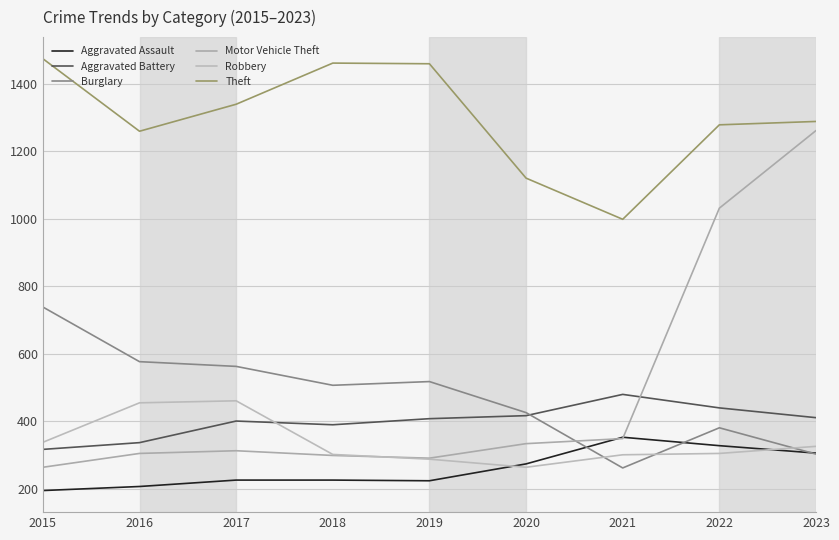

What is the minimum value shown in the chart?

194